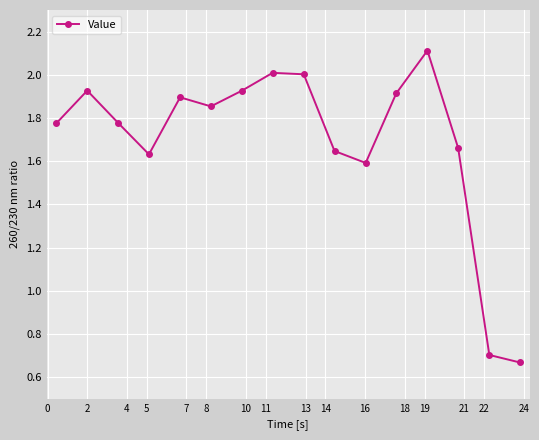

How many points are higher than both their immediate neighbors (excluding endpoints)?

4